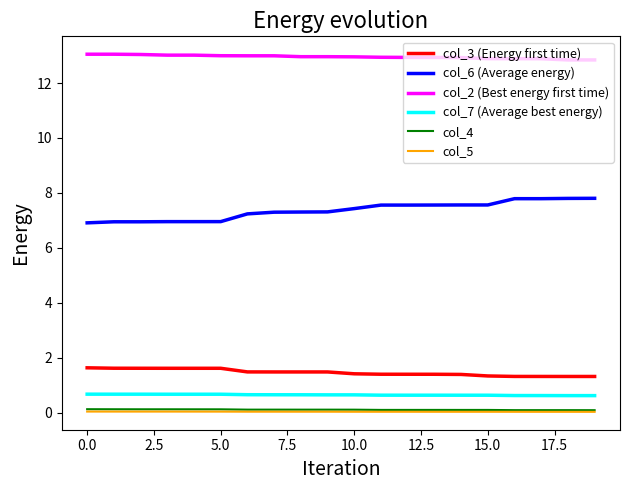

Which series has the largest range (max minus min)?

col_6 (Average energy)